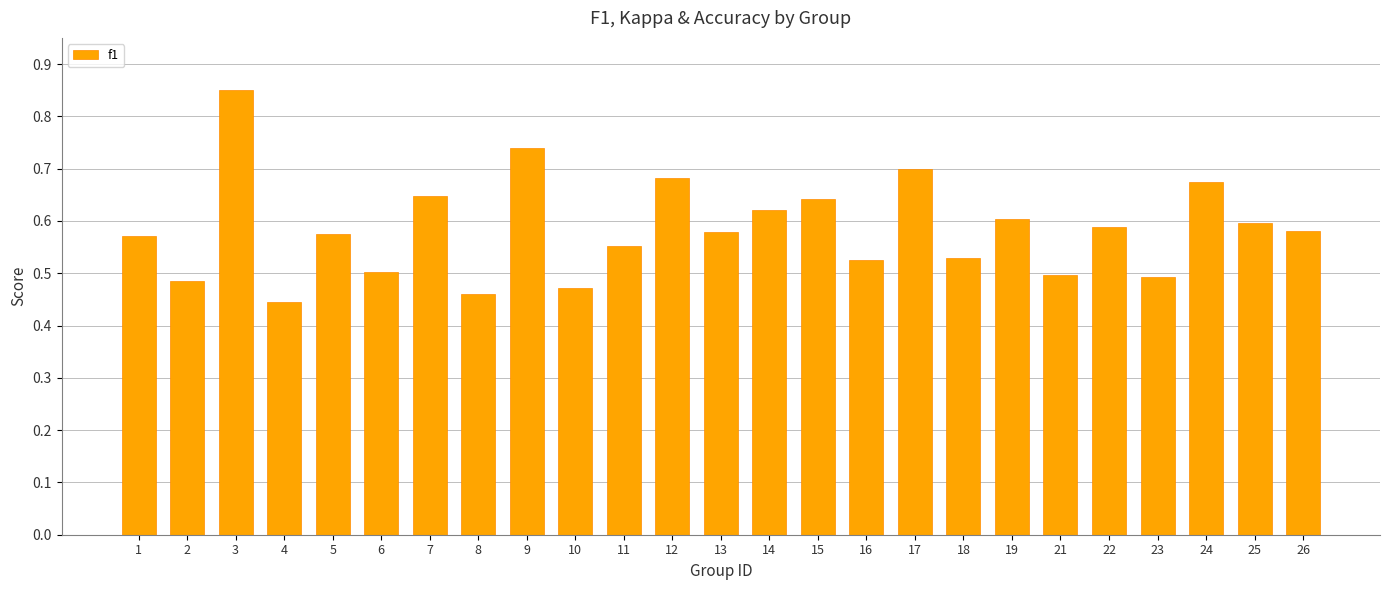

How many values are between 0 and 1?

25